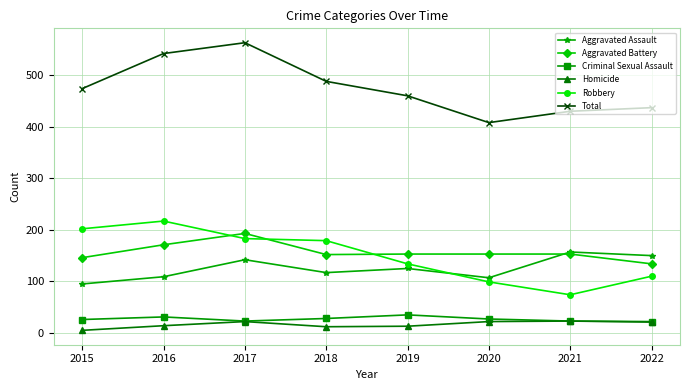

How many values in the Robbery series are below 179?

4